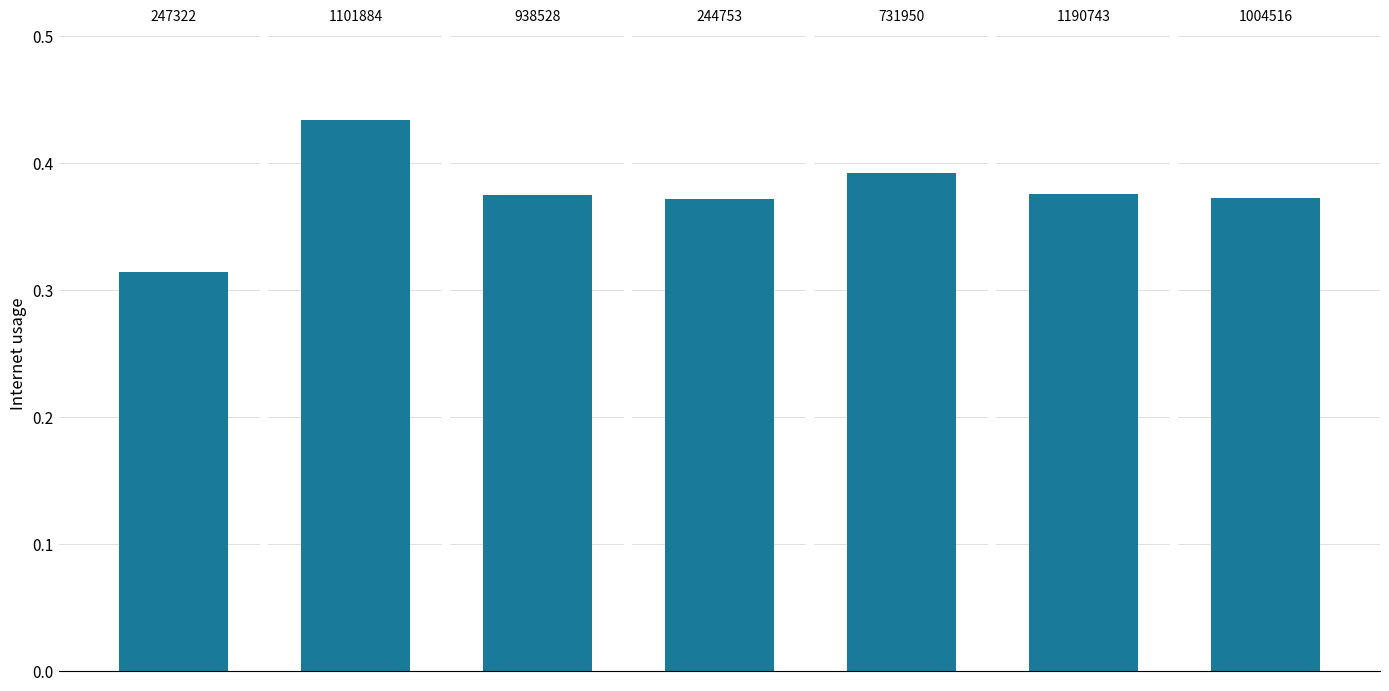

Reading left to right, transcribe all the data shown in this chart.

0.3	0.4	0.4	0.4	0.4	0.4	0.4